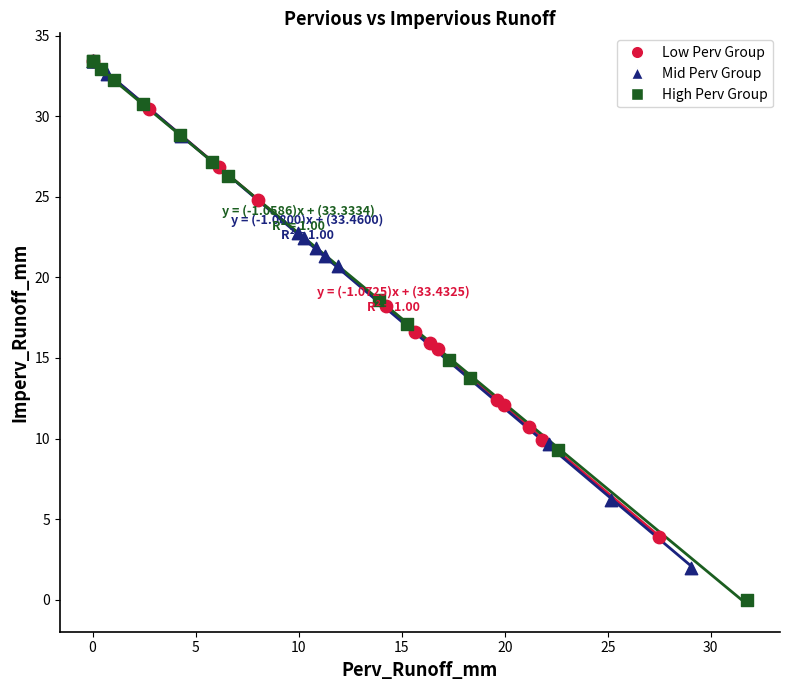

Which series reaches the minimum Y coordinate?

High Perv Group